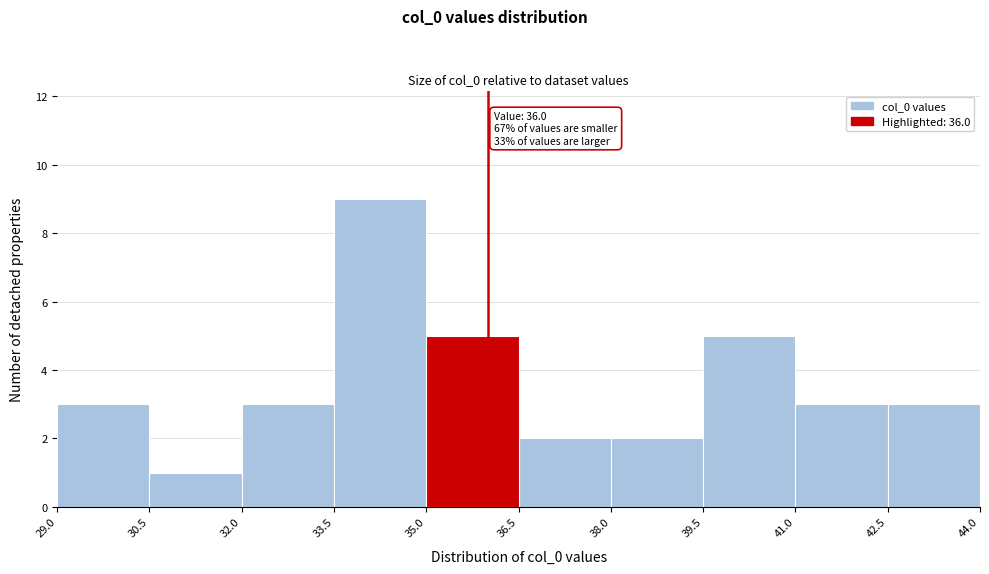

Which range on the x-axis has the tallest bar?

33.5 to 35.0